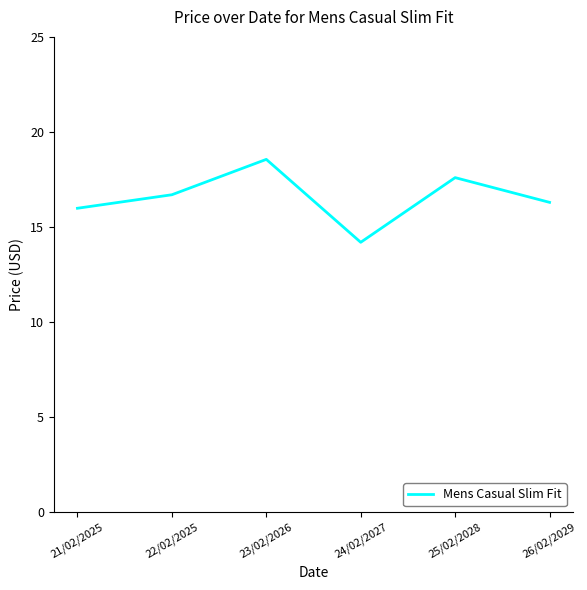

What is the approximate value at 25/02/2028?

17.6